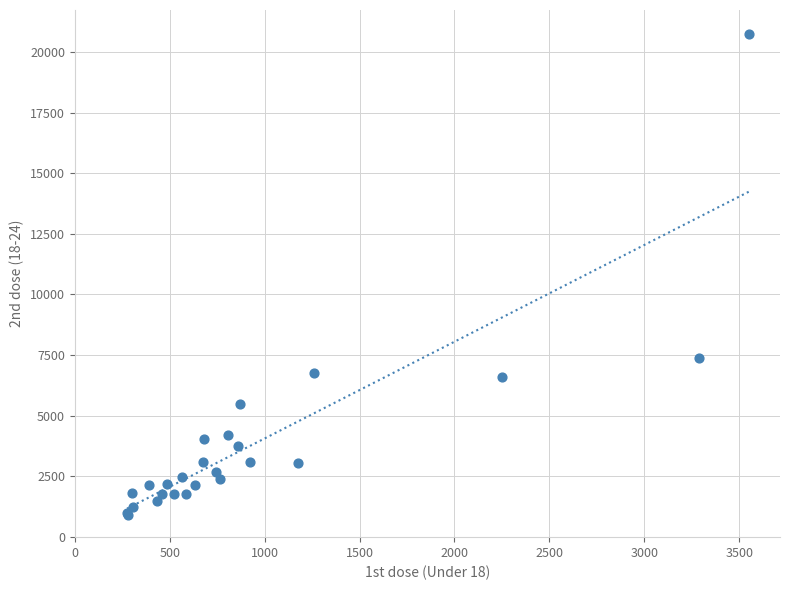

What Y value in the scatter plot is closest to 10822?

7365